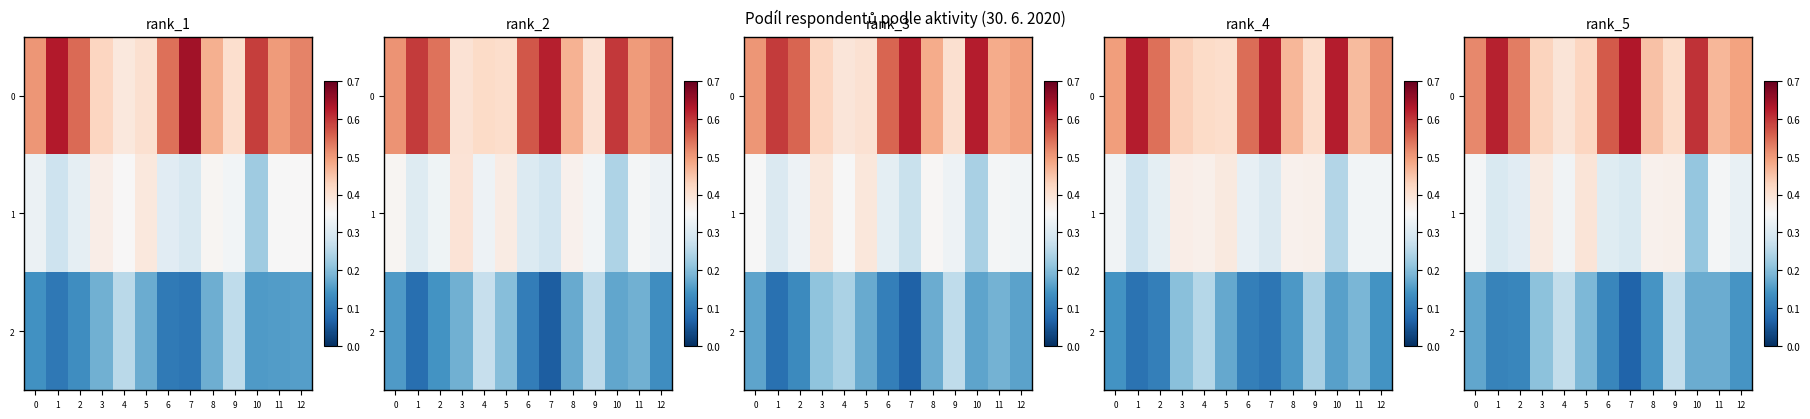

True or false: 2 has a value of 0.1 at 7.

True